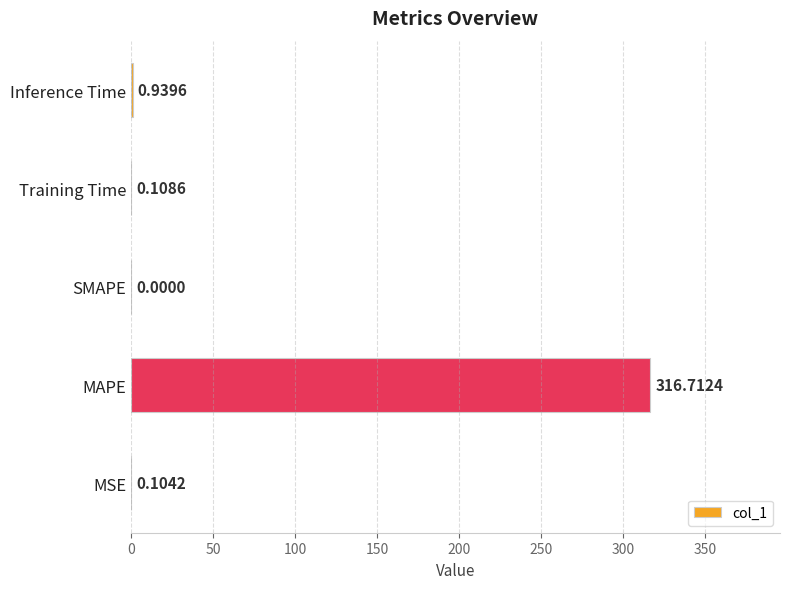

Which has a higher value, MAPE or SMAPE?

MAPE